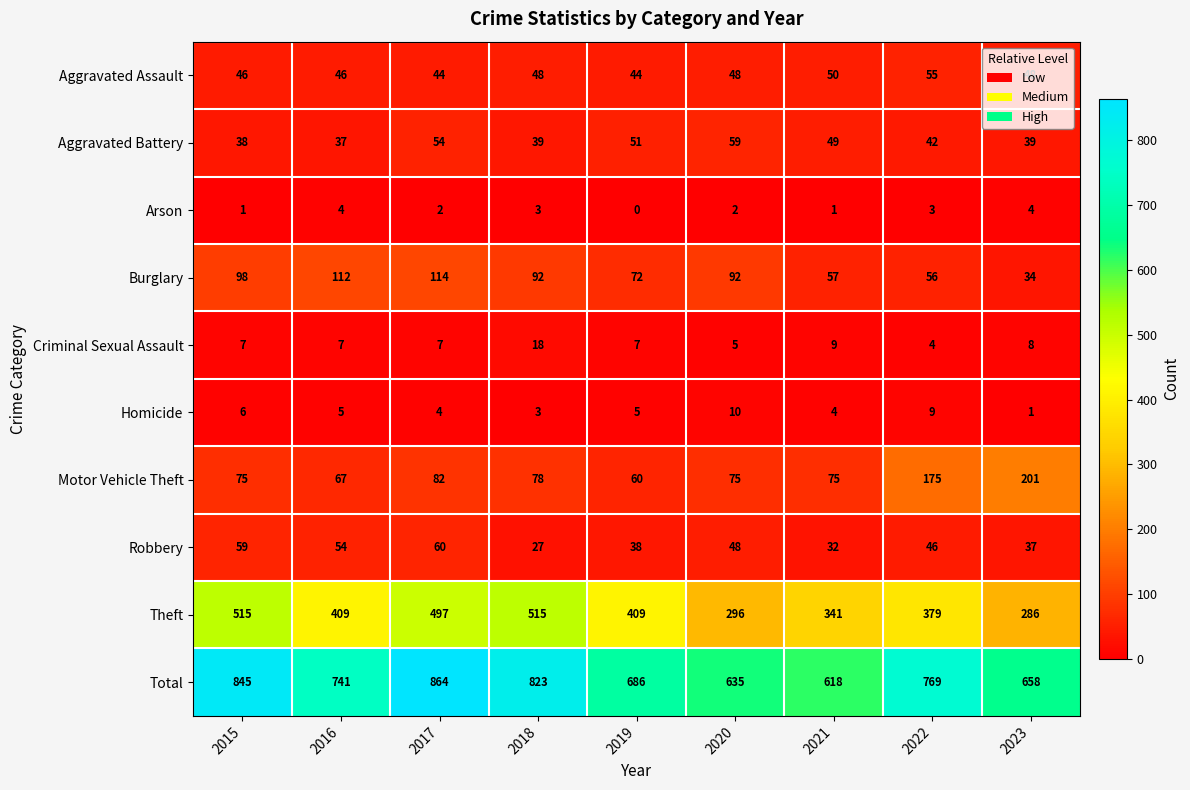

How many data points in Arson are less than 2?

3